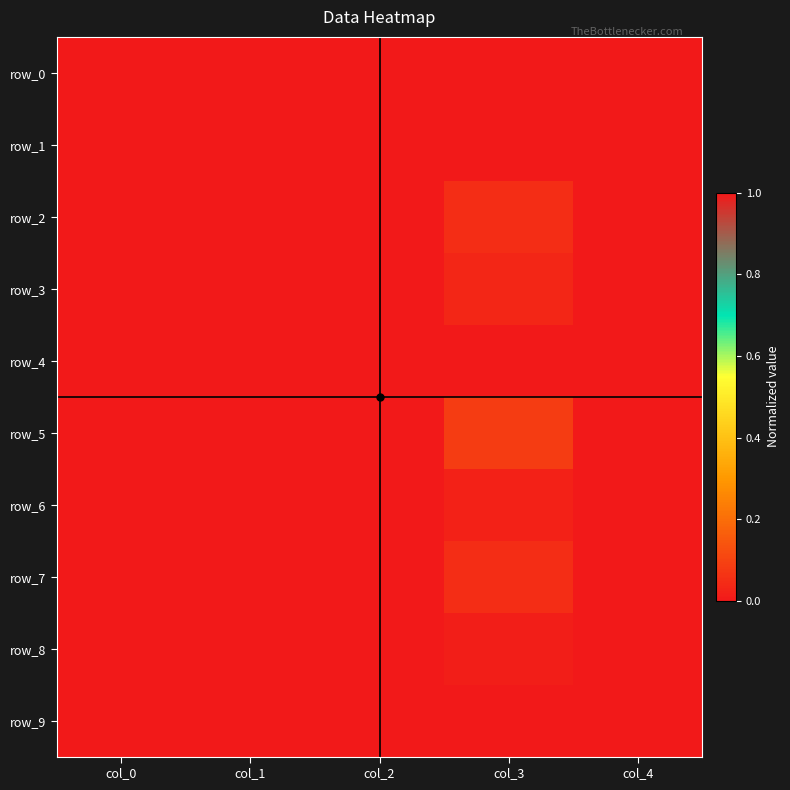

Between col_1 and col_4, which is larger?

col_1